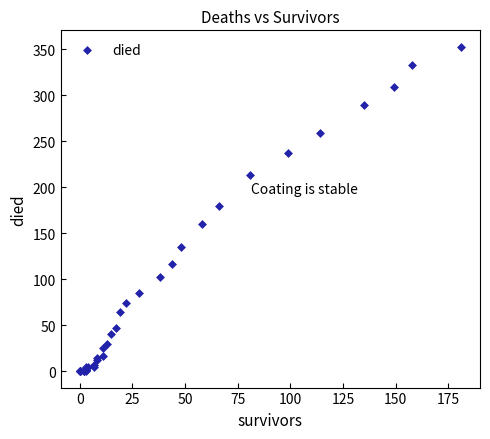

What Y value in the scatter plot is closest to 176?

180